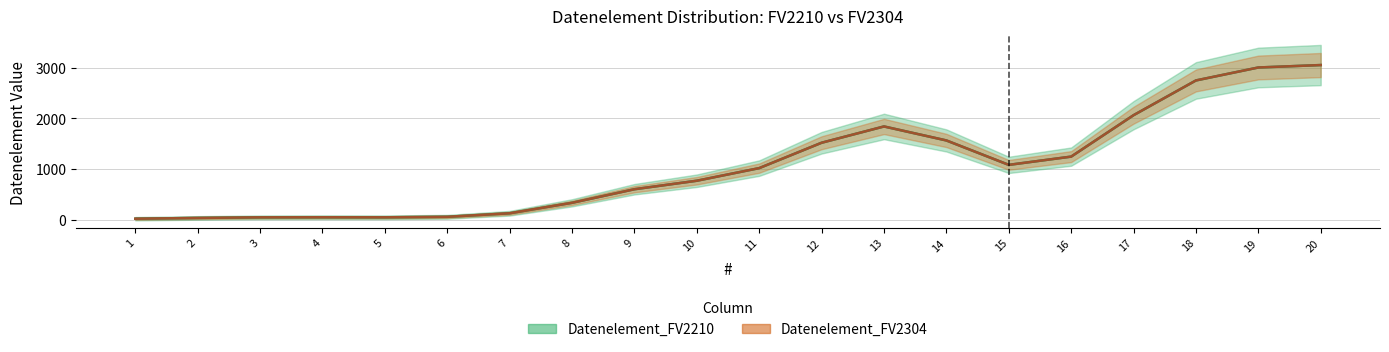

How many lines are shown in the chart?

2